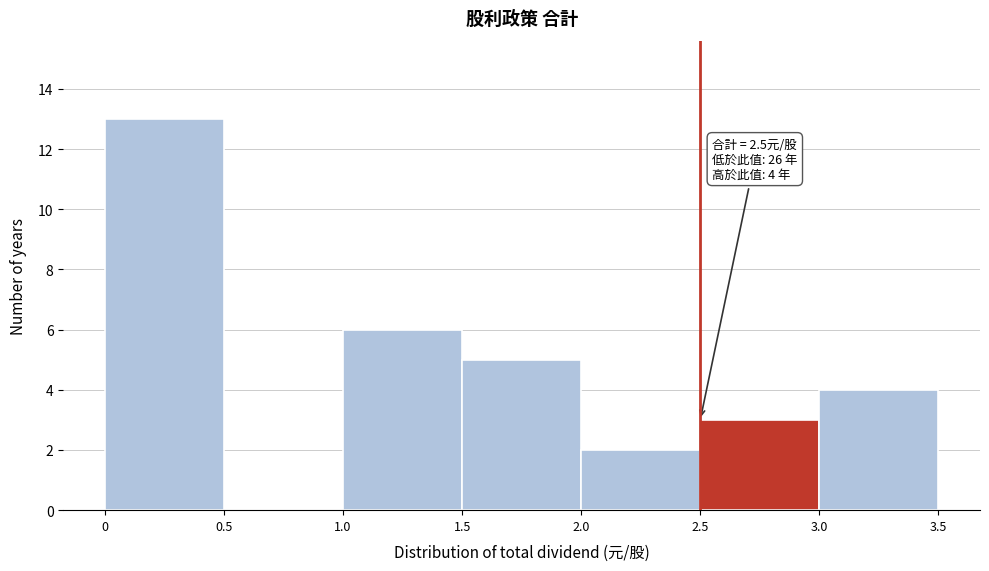

Over which range of the x-axis is the bar tallest?

0 to 0.5